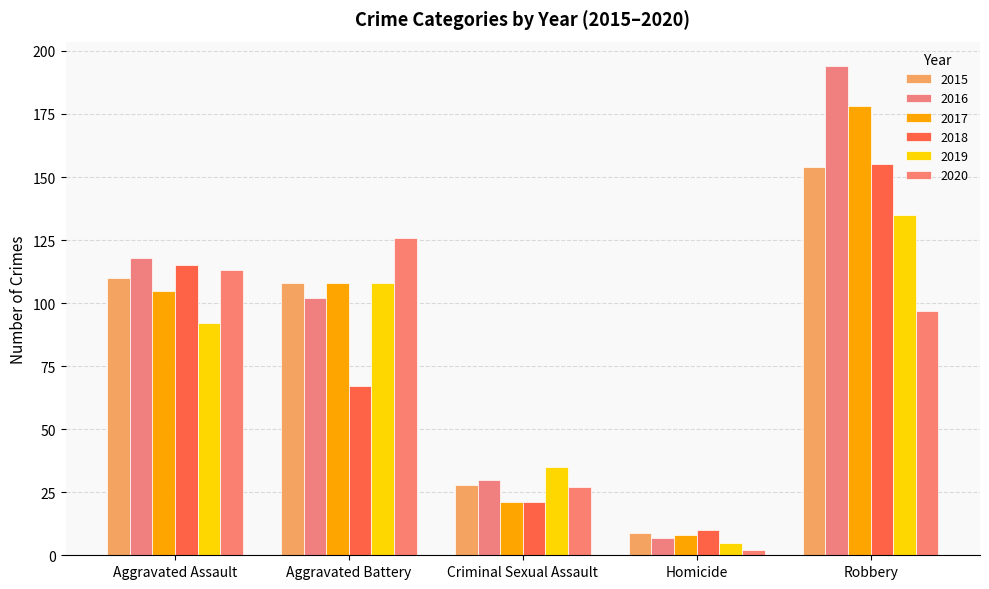

What is the total value across all series at Aggravated Battery?

619